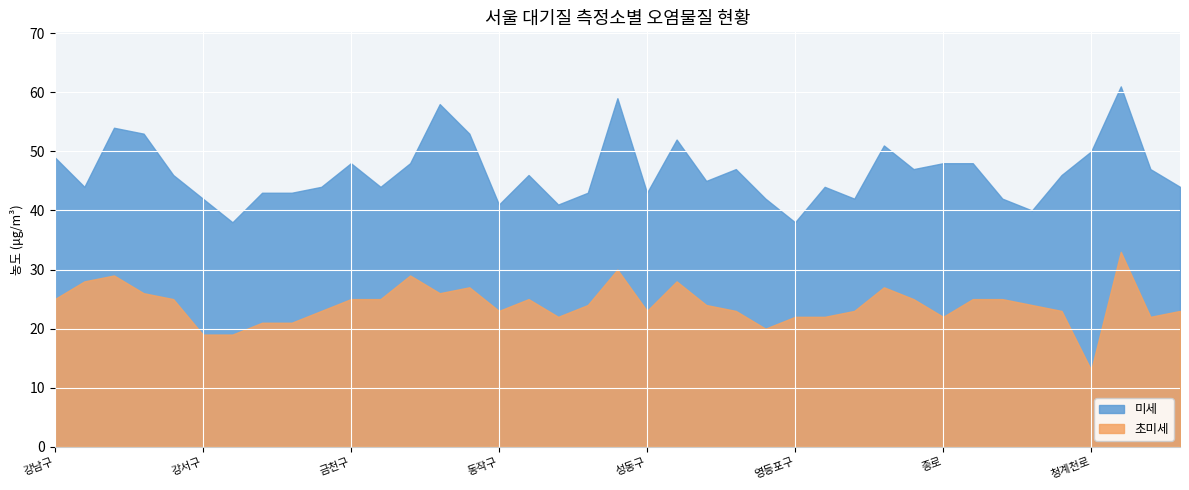

What is the spread (max minus min) of values at 동작구?

18